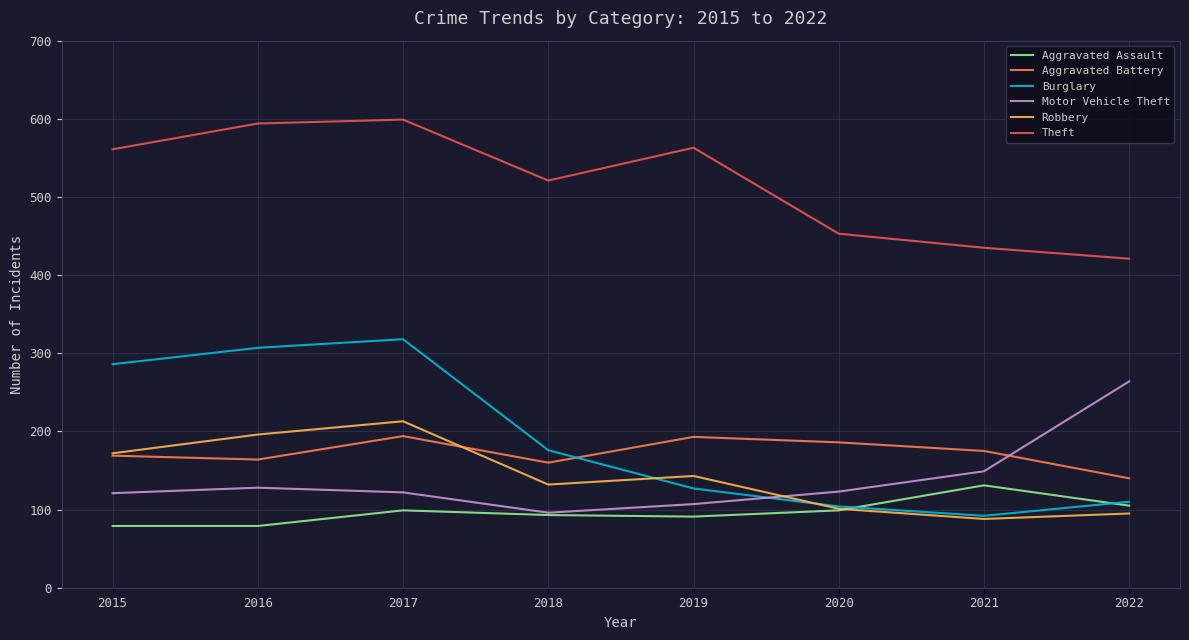

Is the value of Burglary at 2017 greater than the value of Aggravated Battery at 2018?

Yes